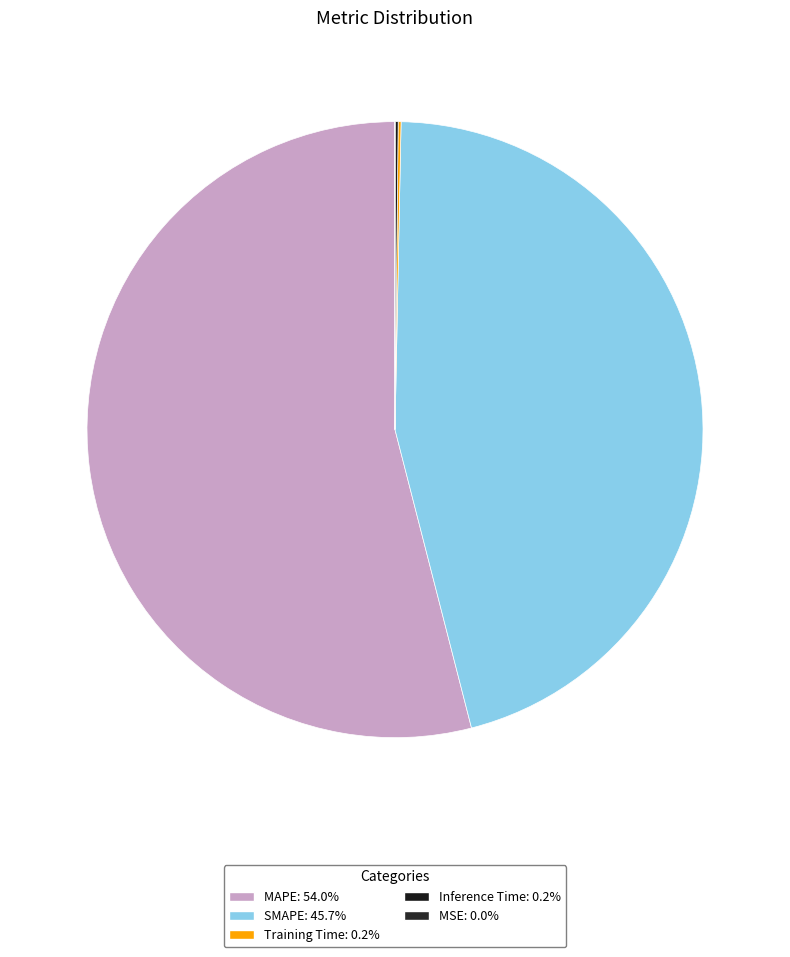

Which category has the smallest portion of the pie?

MSE